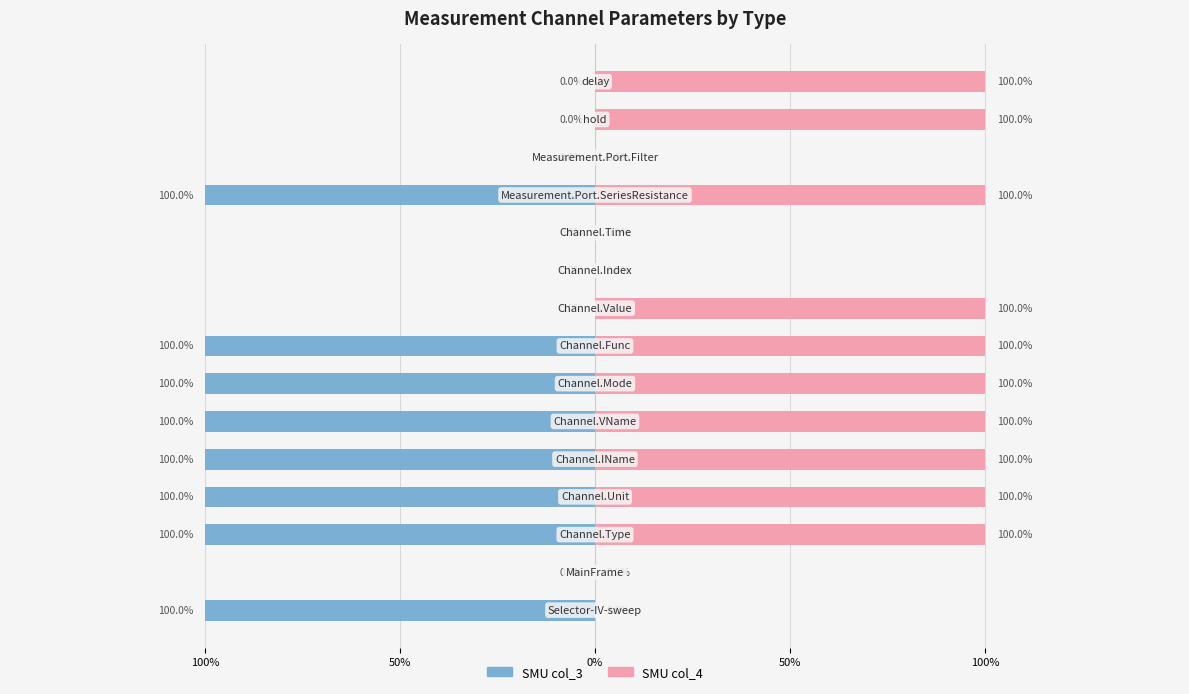

How many negative values does the SMU (col_3) series have?

8